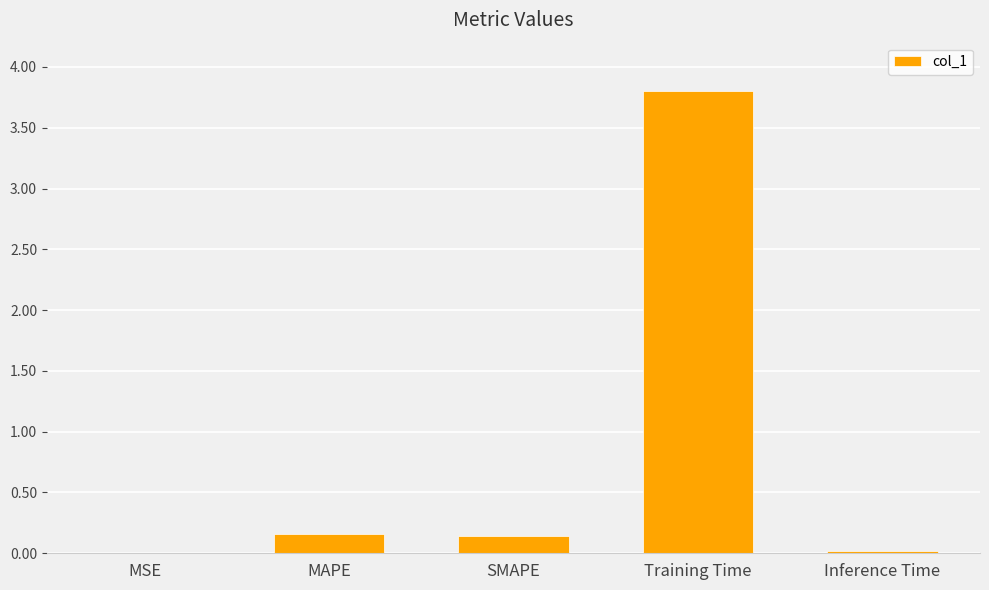

What is the difference between the values at Training Time and MSE?

3.8